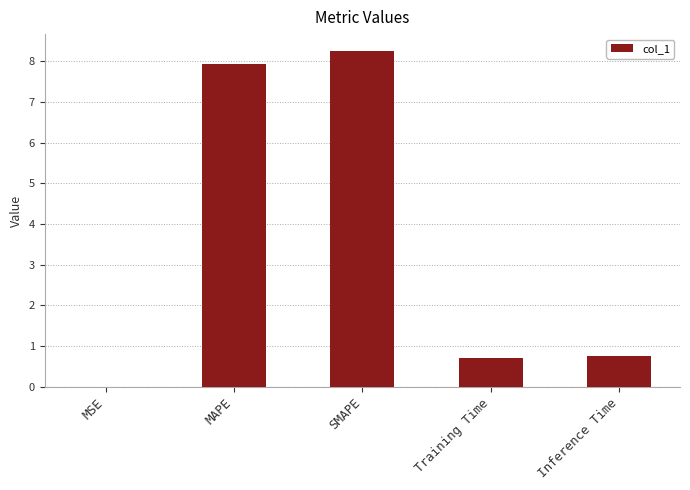

What is the sum of the values at MSE and Training Time?

0.7